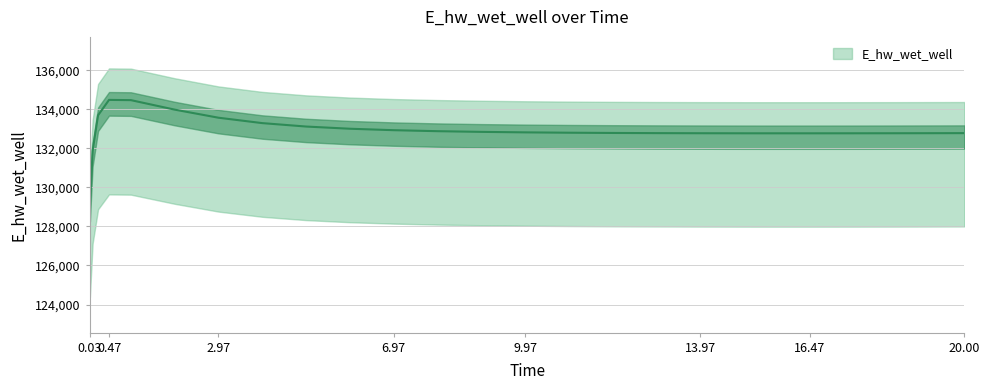

Where is the data nearest to the value 131748?

0.09375